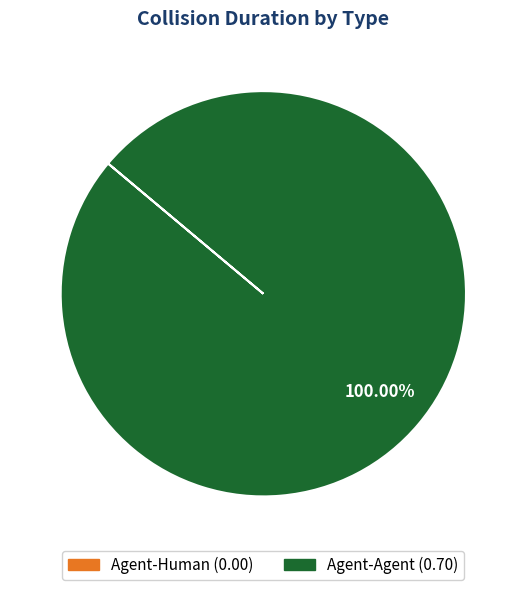

Which category has the biggest portion of the pie?

Agent-Agent